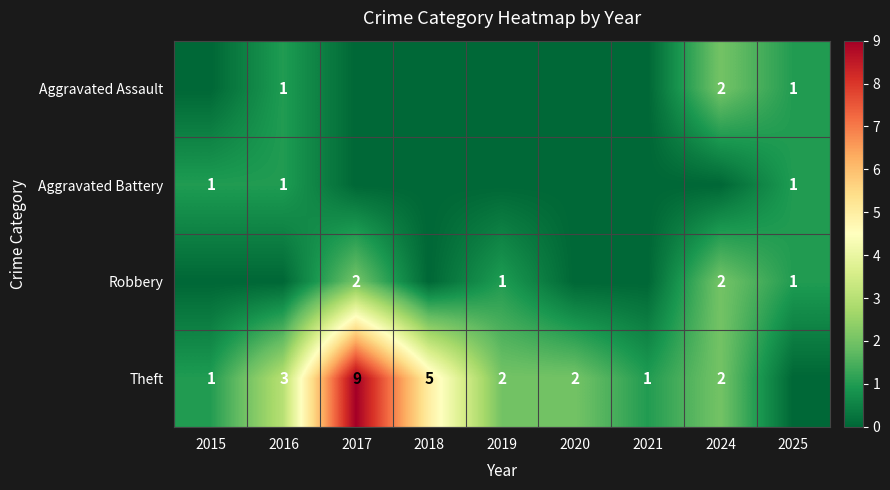

The Aggravated Assault series shows 3 at 2024. True or false?

False